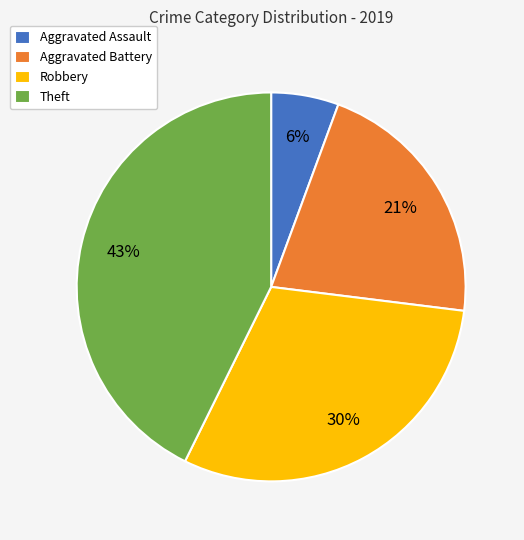

Does any single category account for the majority?

No